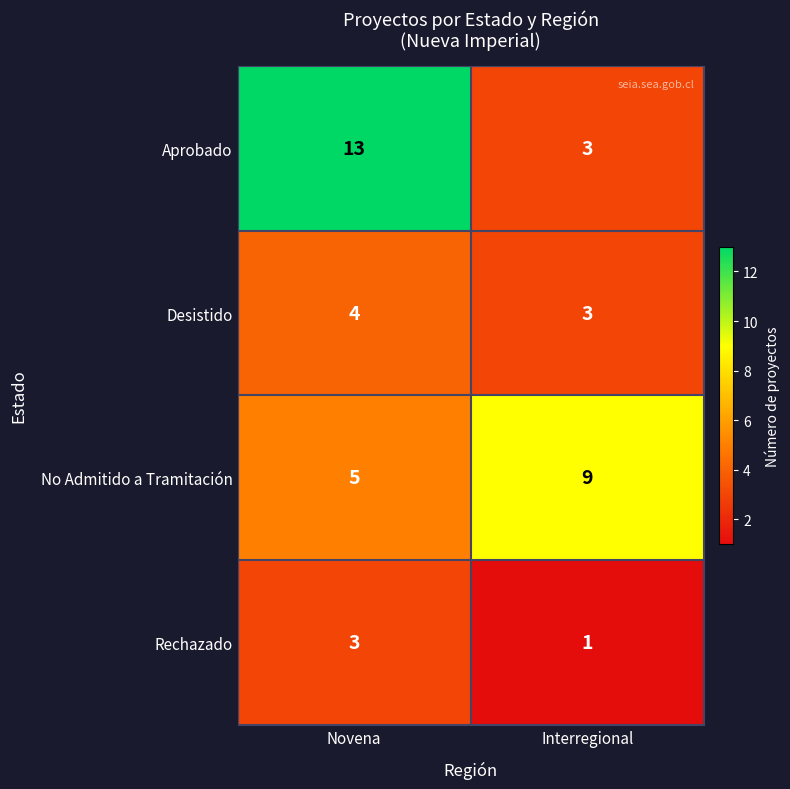

At which category is the sum across all series the highest?

Novena